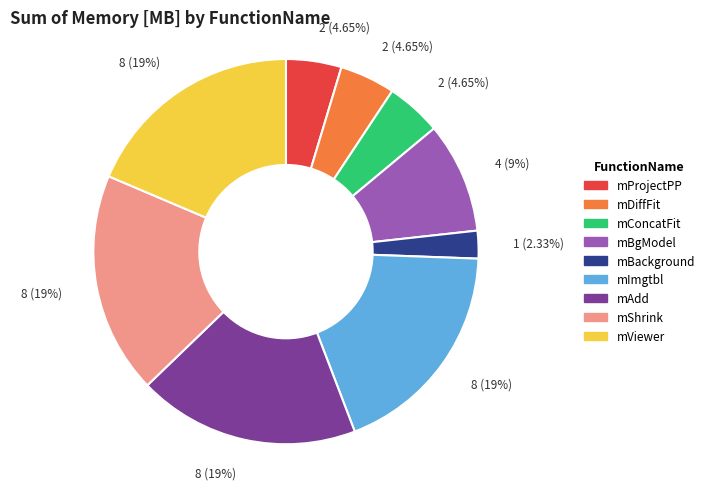

Does any single category account for the majority?

No